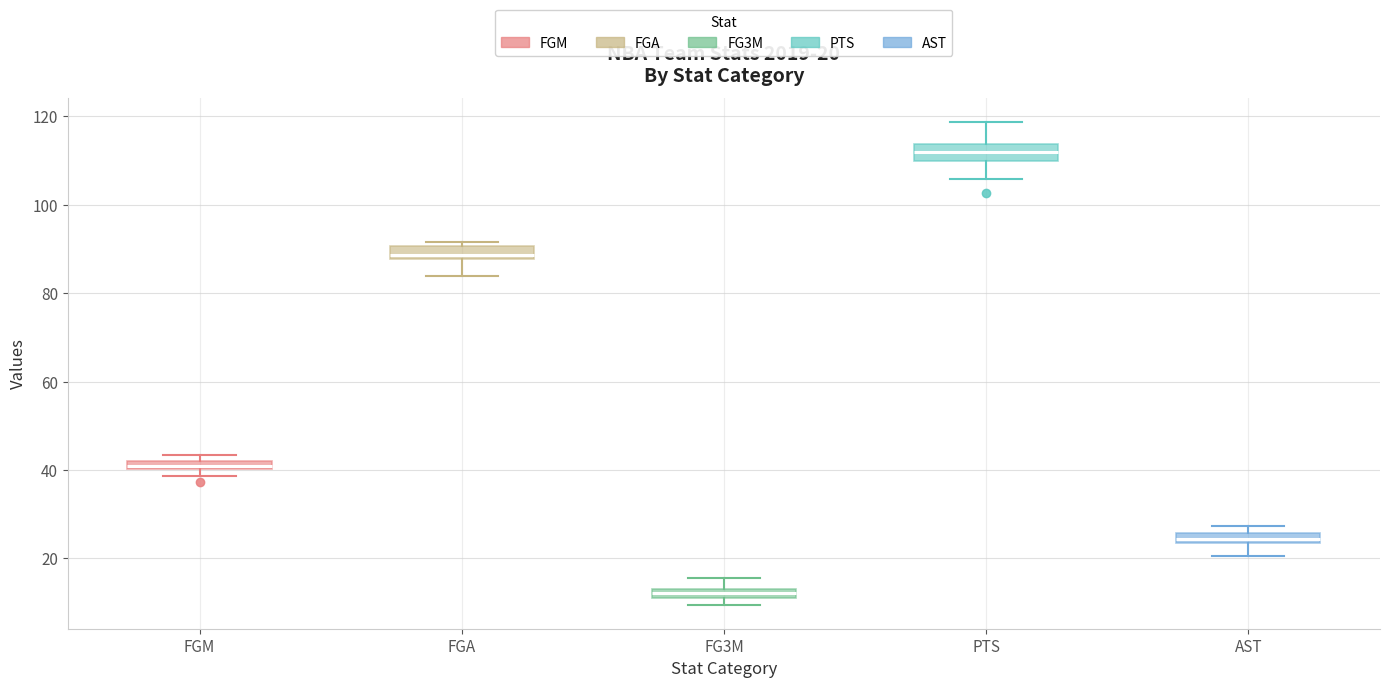

Which box has the highest median line?

PTS